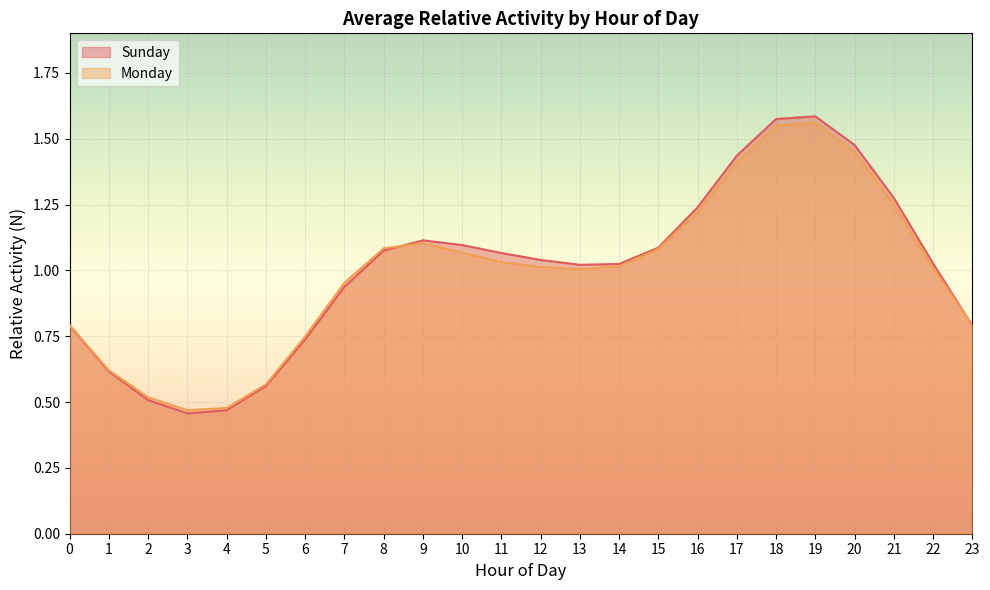

Which series ends up on top after the final intersection of Sunday and Monday?

Monday